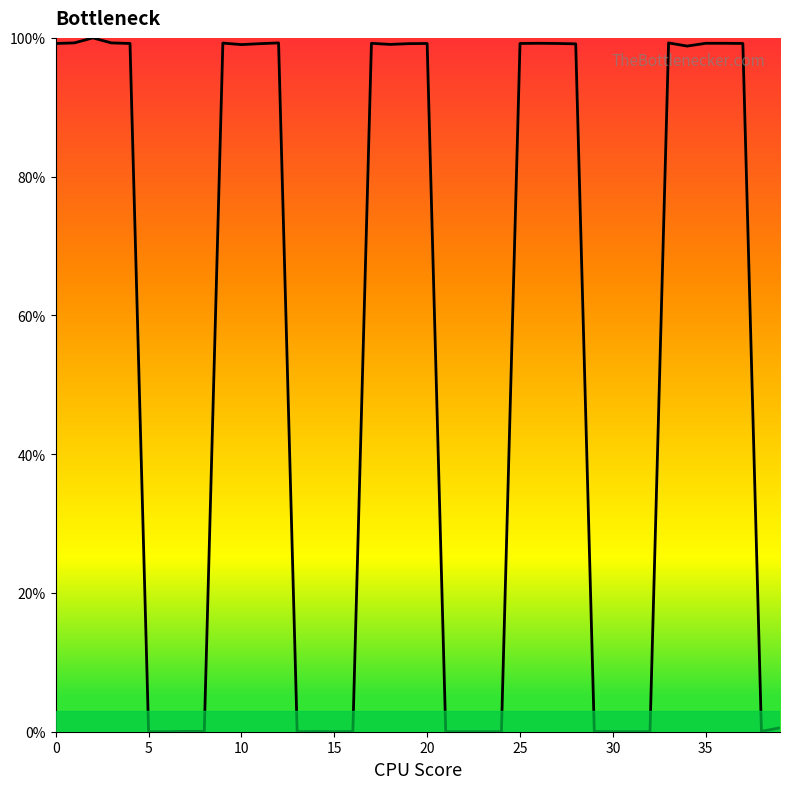

How many lines are shown in the chart?

1